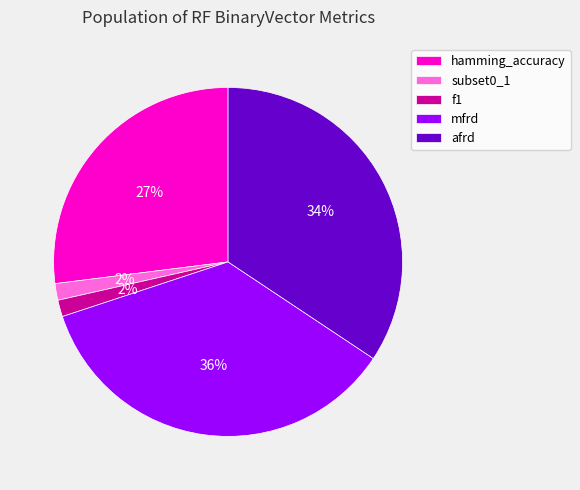

Which has a higher value, mfrd or afrd?

mfrd